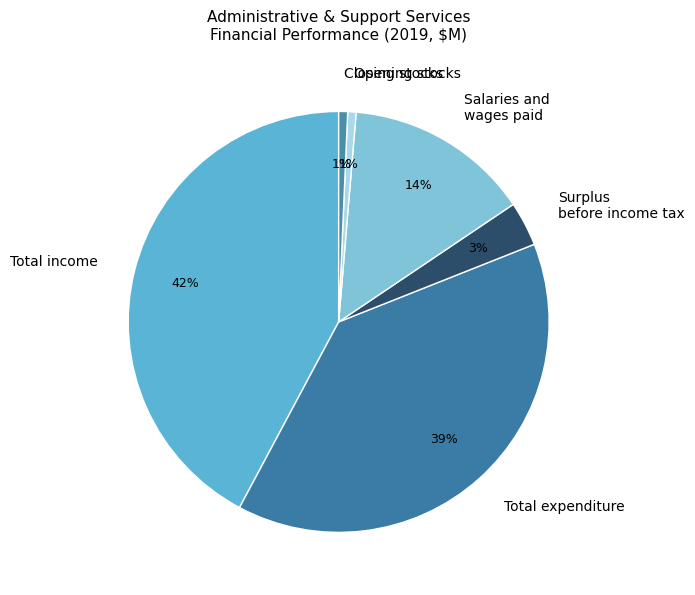

What percentage is the Total income slice, to the nearest percent?

42%